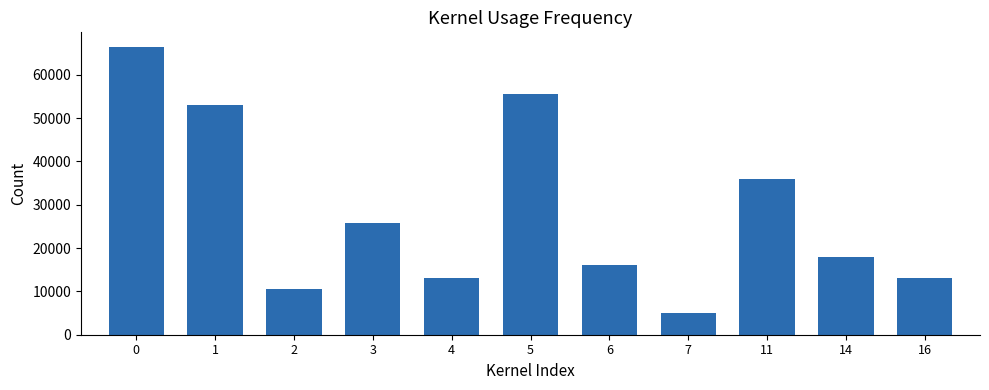

What is the maximum value shown in the chart?

66500